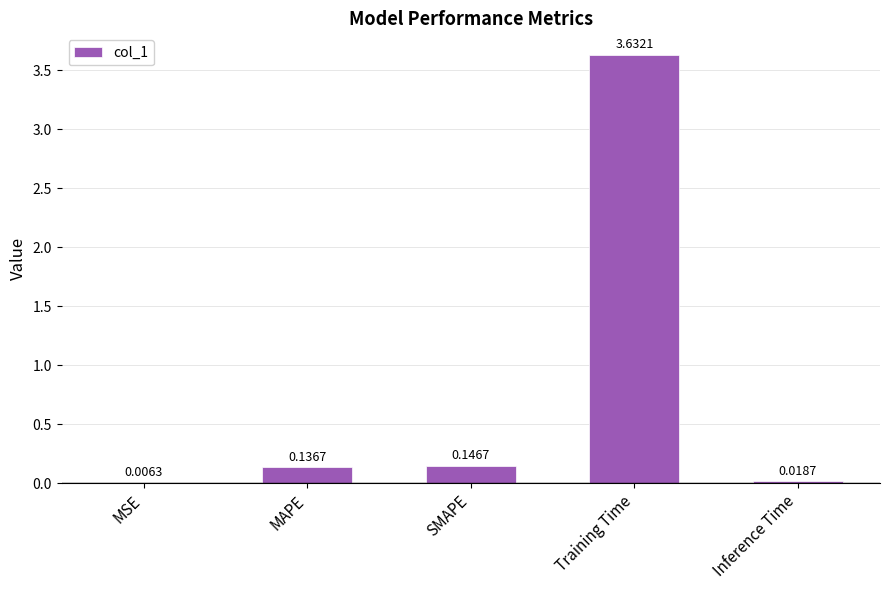

At which category does the chart reach its peak across all series?

Training Time